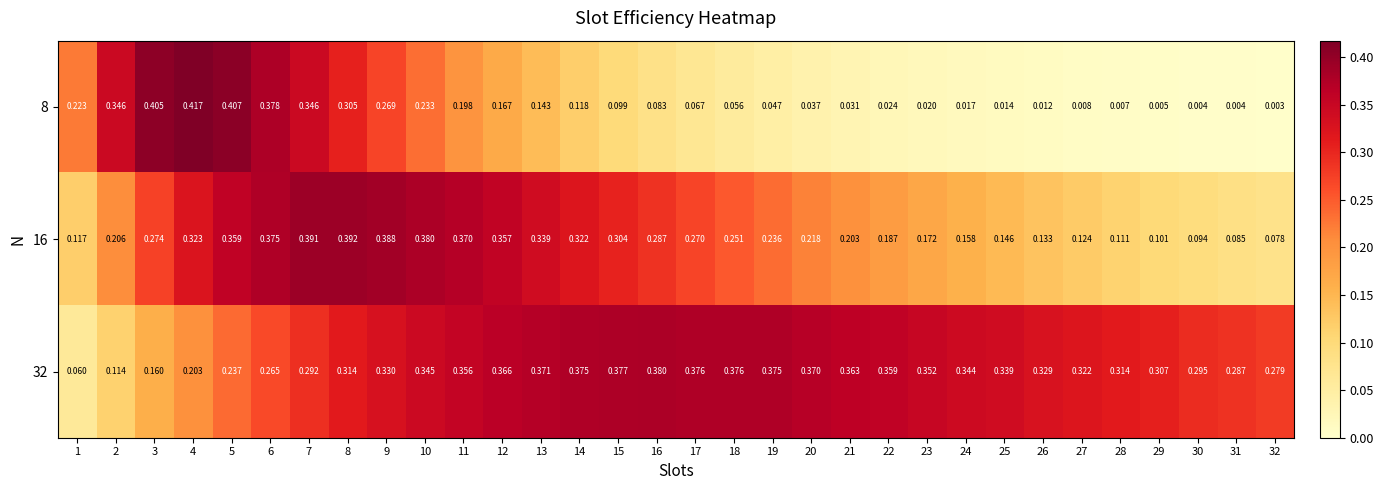

Is the value of 16 at 12 greater than the value of 32 at 5?

Yes